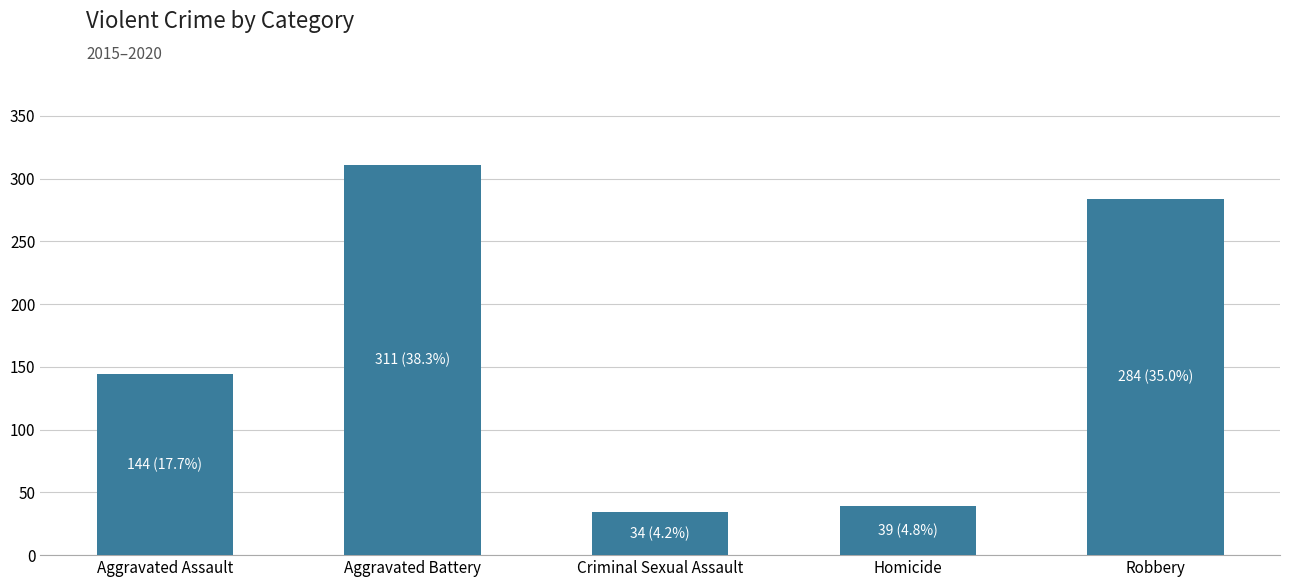

Reading left to right, extract all data points from this chart.

144	311	34	39	284